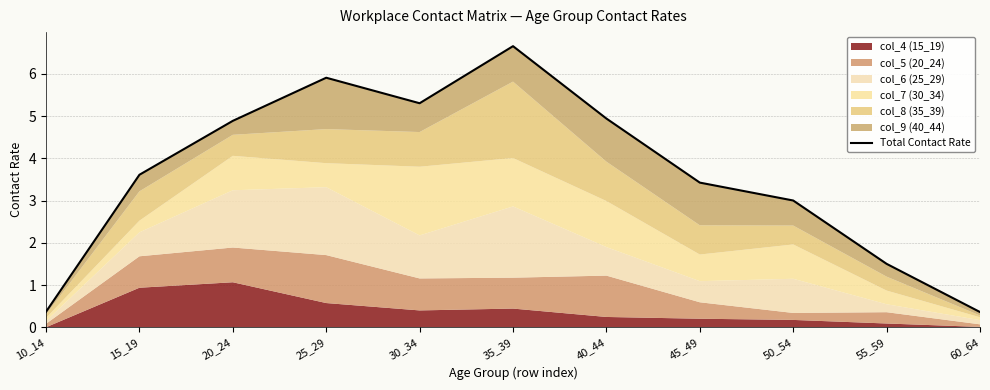

What is the change in value from 20_24 to 35_39?

+1.8